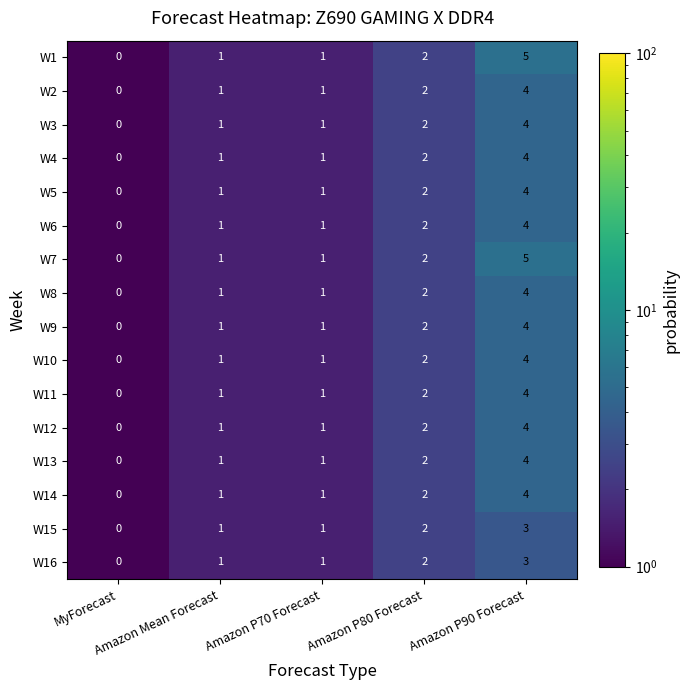

What is the difference between the maximum and minimum values in the W15 series?

3